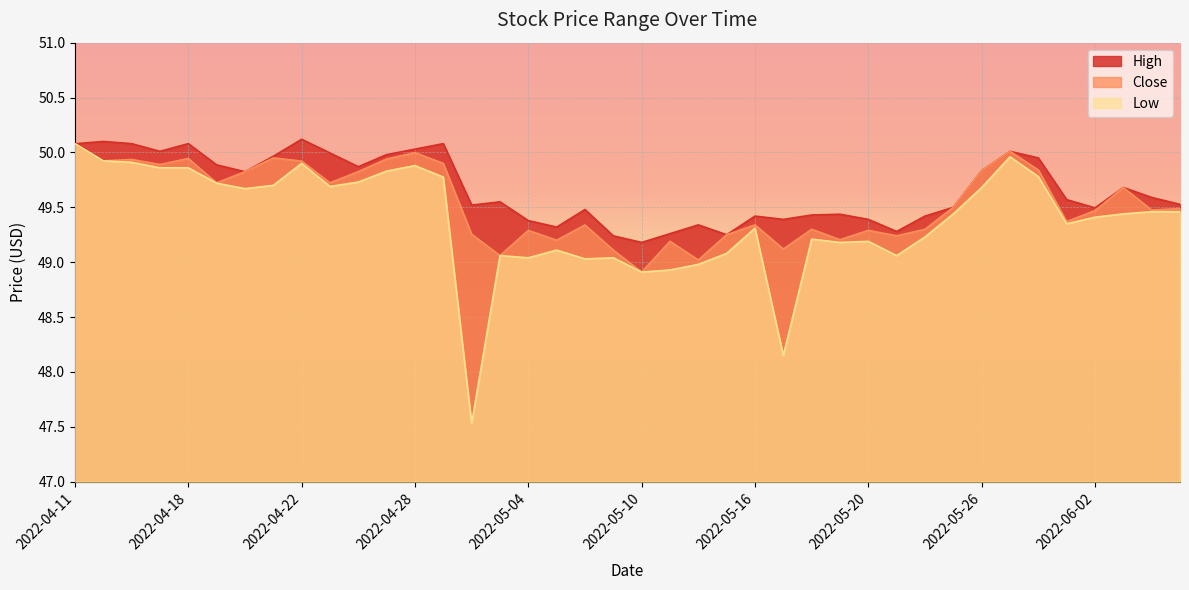

Rank the series by their maximum value, from lowest to highest.

Close, Low, High